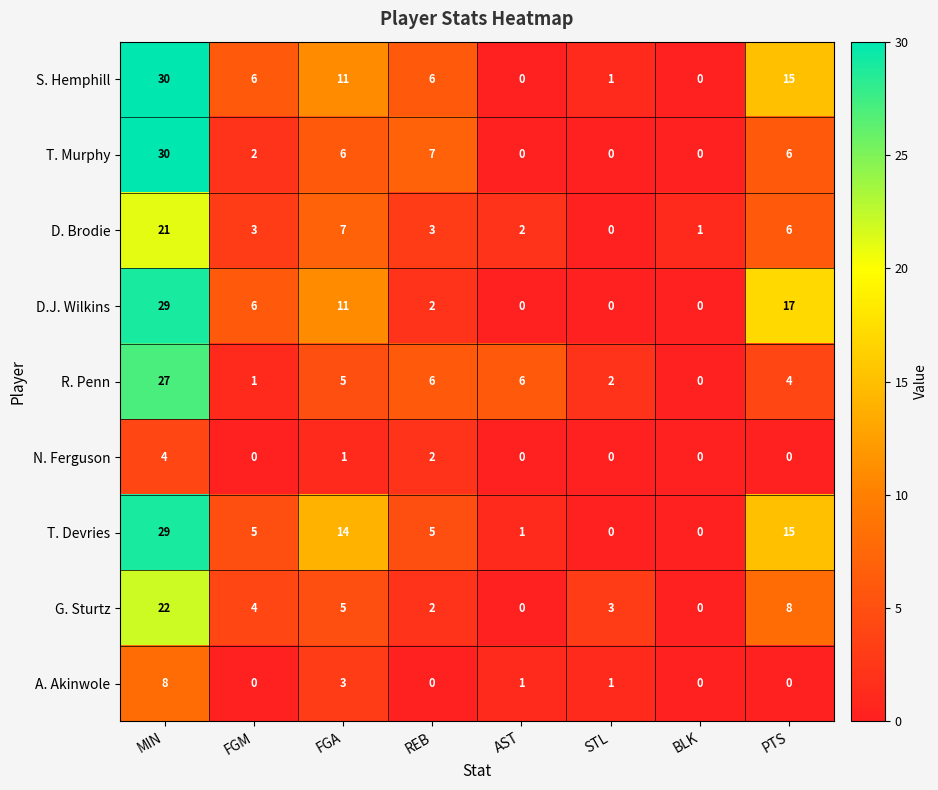

At which category is the sum across all series the highest?

MIN